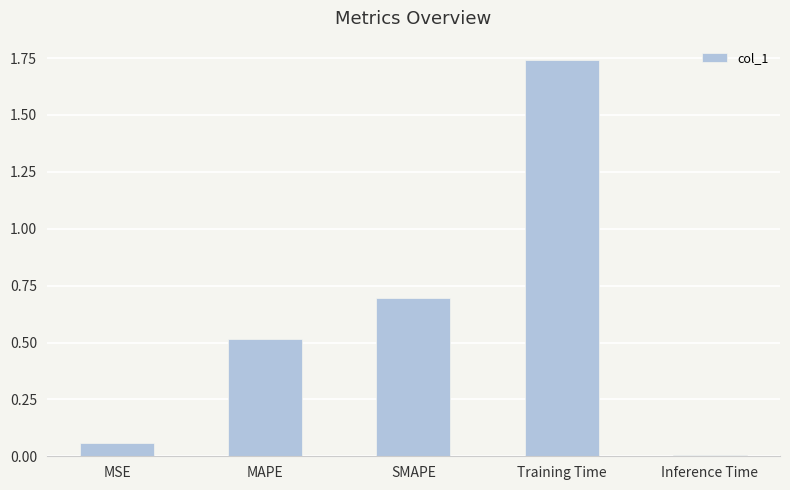

At which label is the value closest to 0?

Inference Time